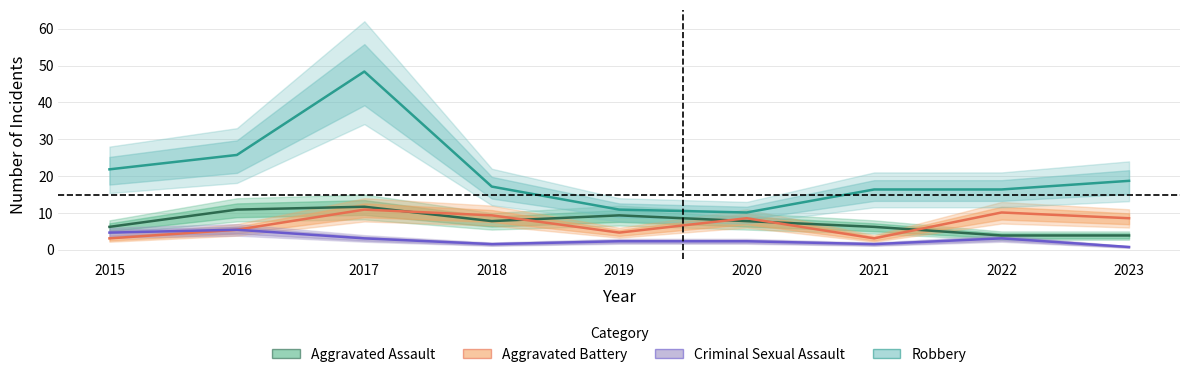

True or false: Aggravated Battery and Criminal Sexual Assault cross at least once.

False